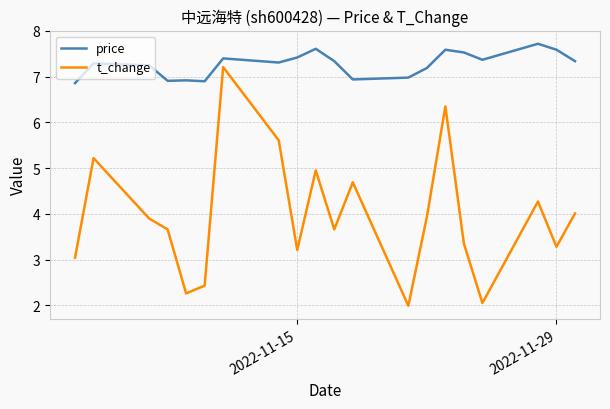

Does the chart display data point markers on the line(s)?

No